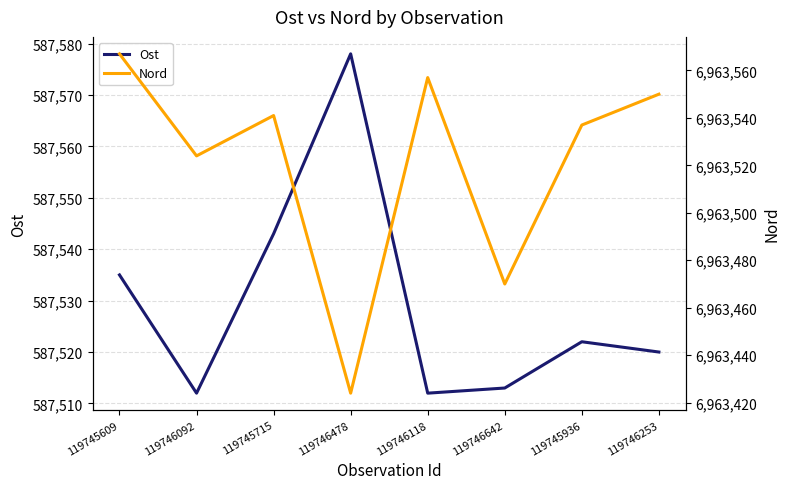

What is the difference between the maximum and minimum values in the Nord series?

143